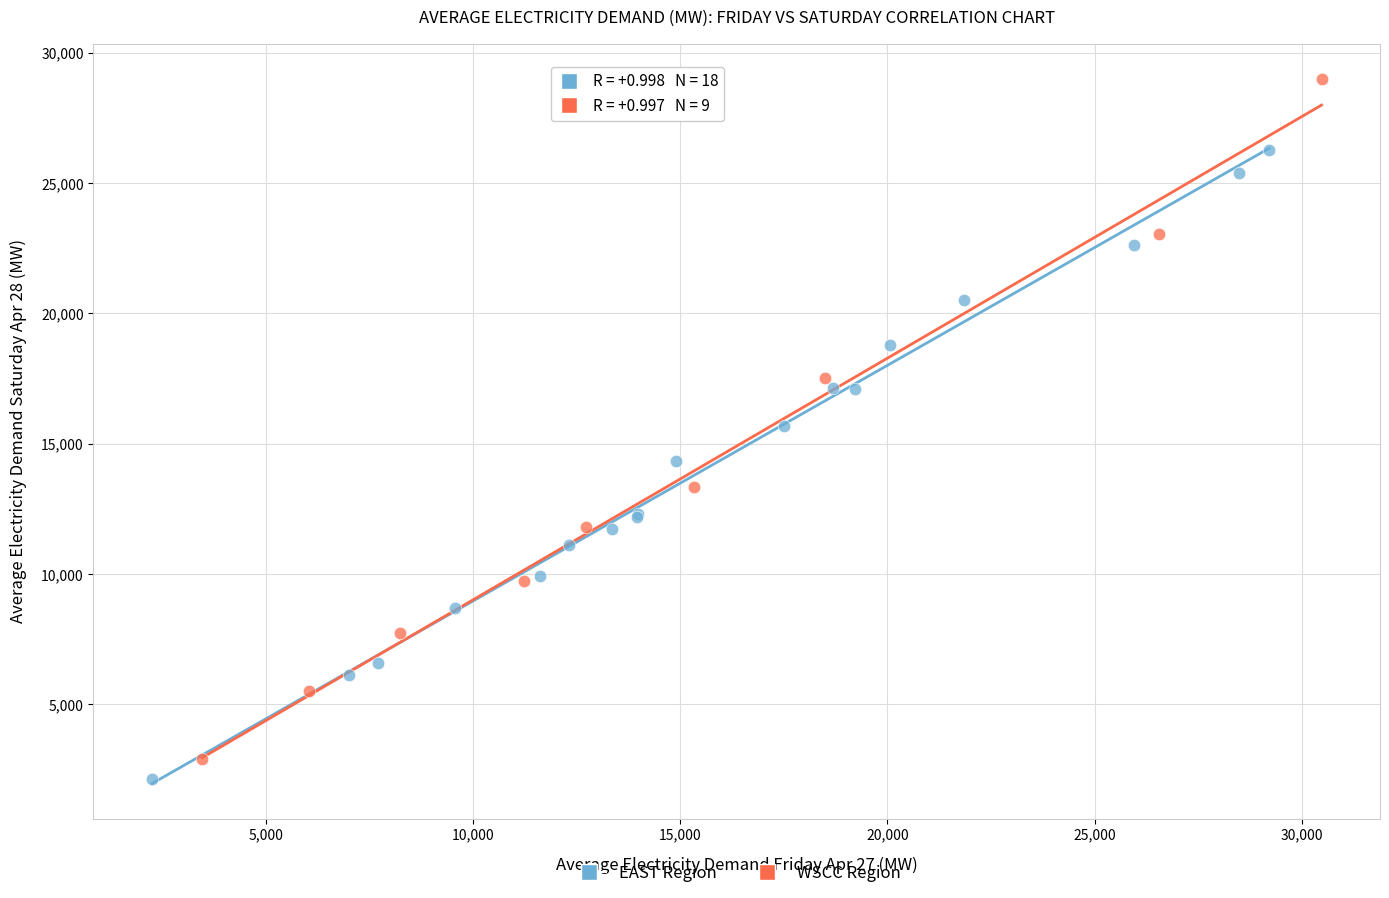

Which series reaches the maximum Y coordinate?

WSCC Region